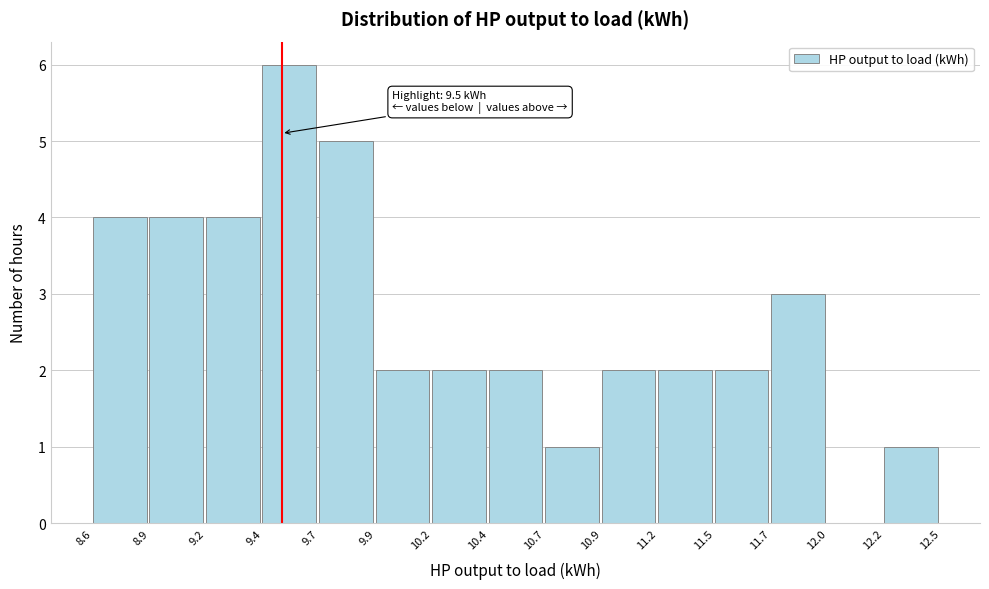

Reading right to left, list all the values displayed in this chart.

12.2=1	12.0=0	11.7=3	11.5=2	11.2=2	10.9=2	10.7=1	10.4=2	10.2=2	9.9=2	9.7=5	9.4=6	9.2=4	8.9=4	8.6=4